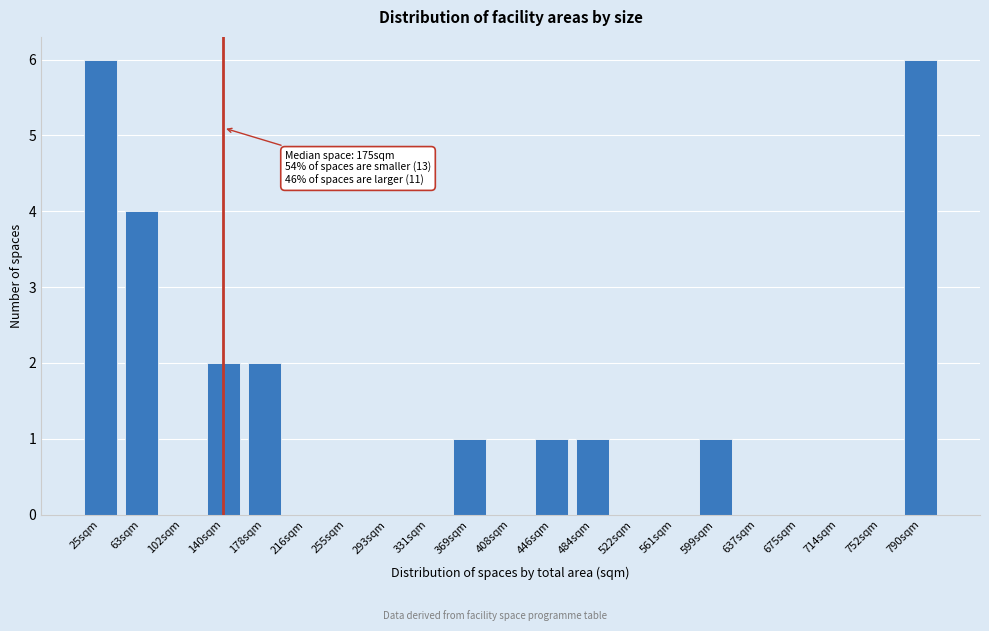

Reading left to right, what are all the values shown in this chart?

25sqm=6	63sqm=4	102sqm=0	140sqm=2	178sqm=2	216sqm=0	255sqm=0	293sqm=0	331sqm=0	369sqm=1	408sqm=0	446sqm=1	484sqm=1	522sqm=0	561sqm=0	599sqm=1	637sqm=0	675sqm=0	714sqm=0	752sqm=0	790sqm=6